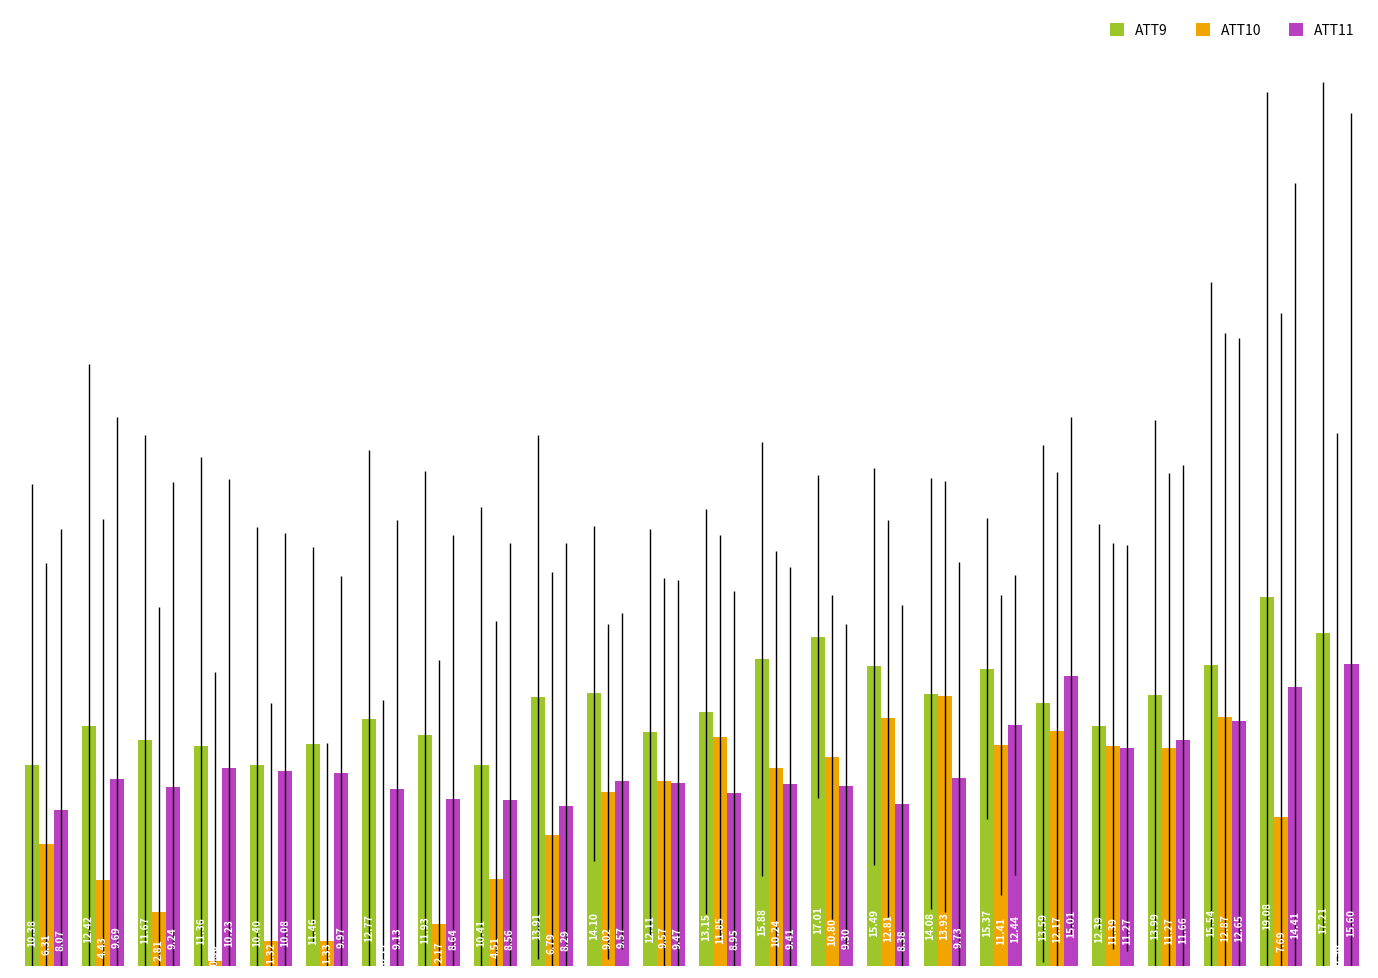

At which label does ATT10 first exceed 9?

10